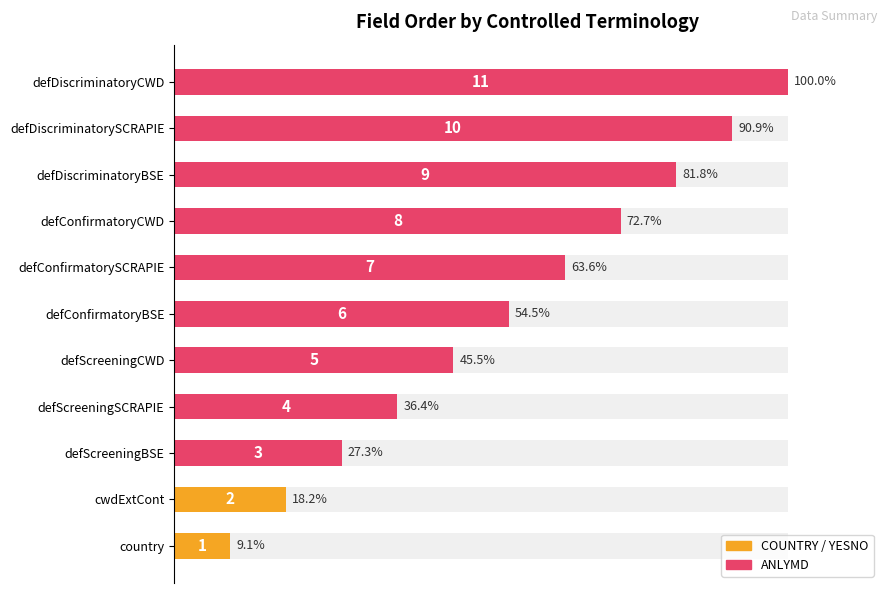

Reading left to right, transcribe all the data shown in this chart.

9.1	18.2	27.3	36.4	45.5	54.5	63.6	72.7	81.8	90.9	100.0